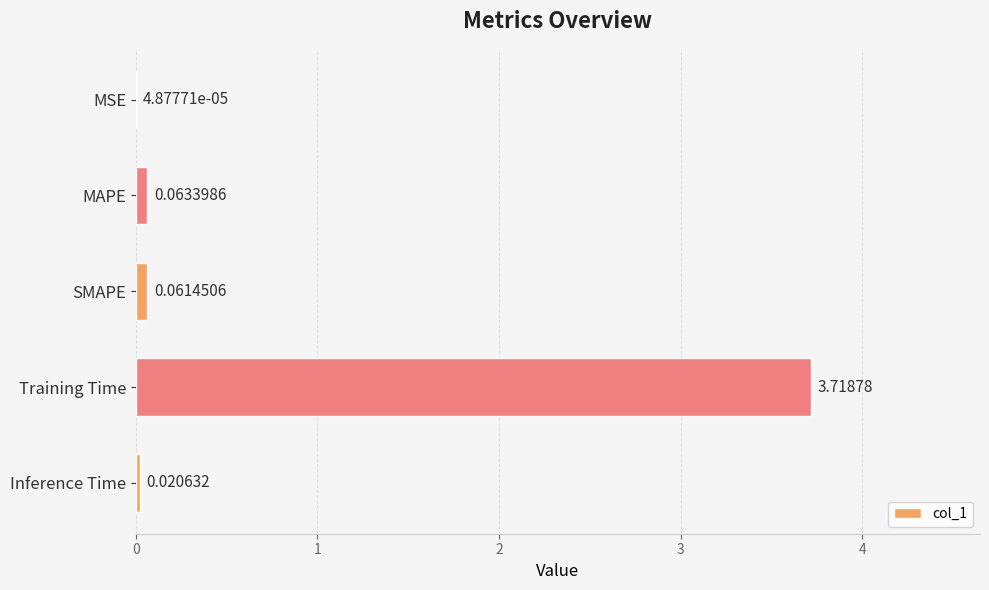

Where is the data nearest to the value 1?

MAPE